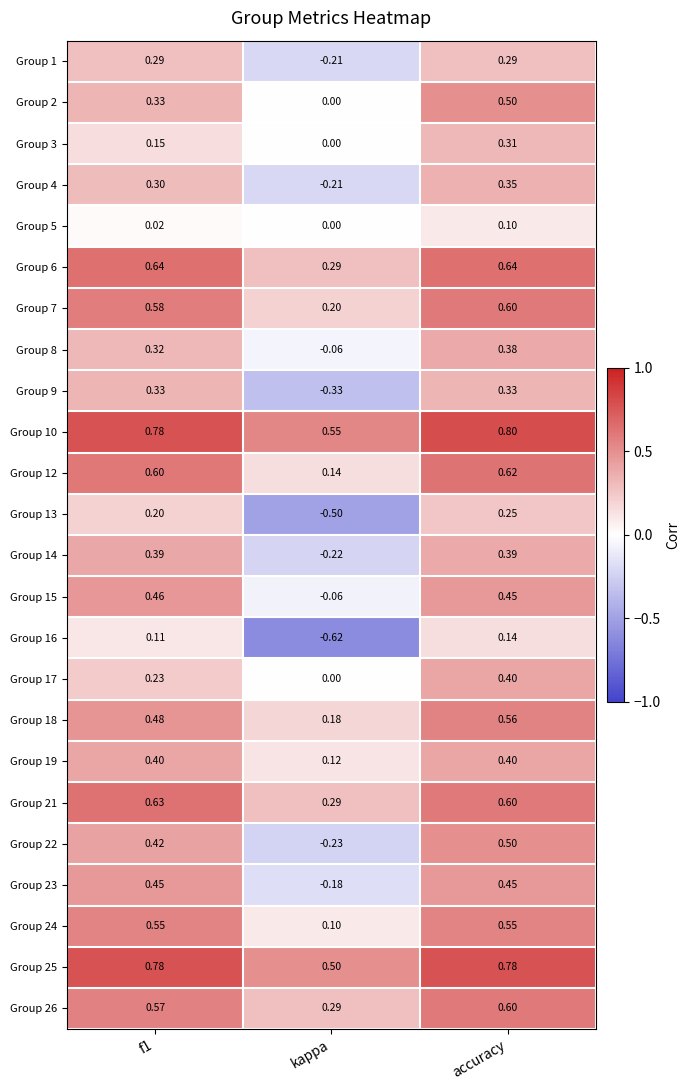

What is the difference between the maximum and minimum values in the 8 series?

0.4